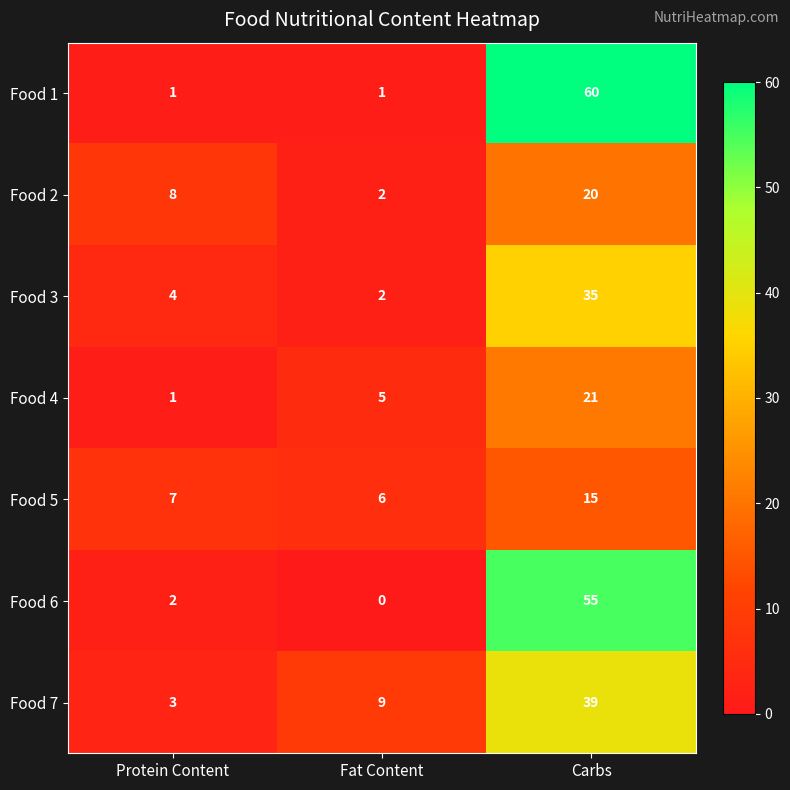

Rank the series at Carbs from lowest to highest value.

Food 5, Food 2, Food 4, Food 3, Food 7, Food 6, Food 1